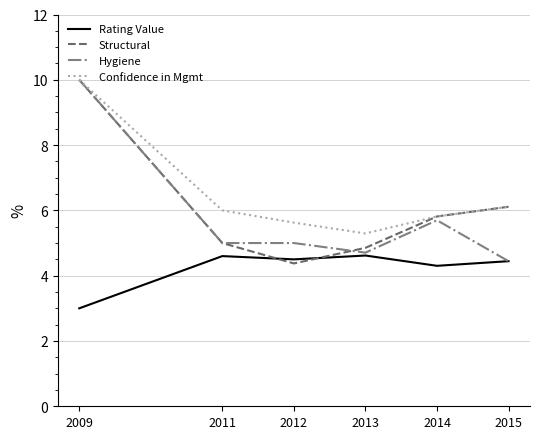

Reading right to left, extract all data points from this chart.

Rating Value: 4.4	4.3	4.6	4.5	4.6	3.0
Structural: 6.1	5.8	4.9	4.4	5.0	10.0
Hygiene: 4.4	5.7	4.7	5.0	5.0	10.0
Confidence in Mgmt: 6.1	5.8	5.3	5.6	6.0	10.0